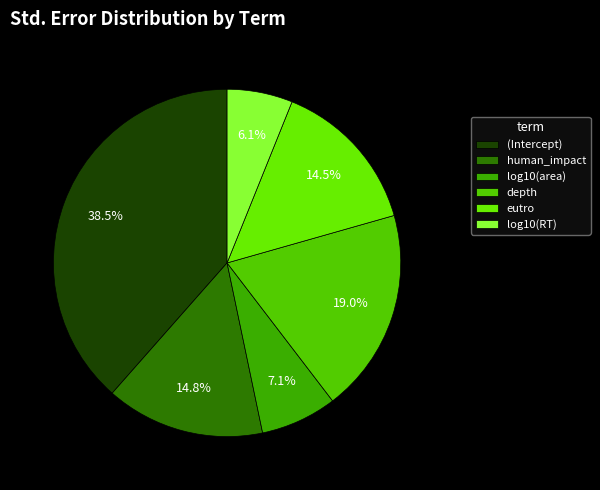

What percentage is the (Intercept) slice, to the nearest percent?

38%